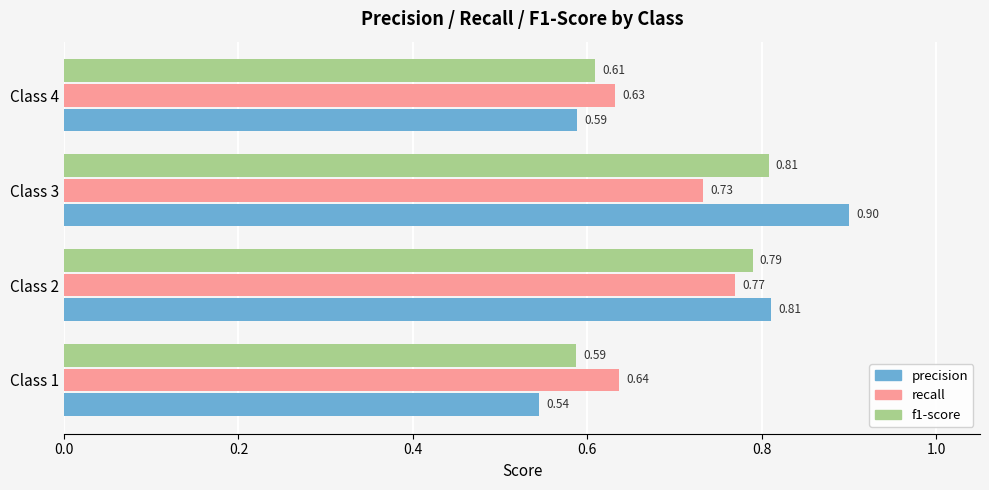

Which series has the largest range (max minus min)?

precision